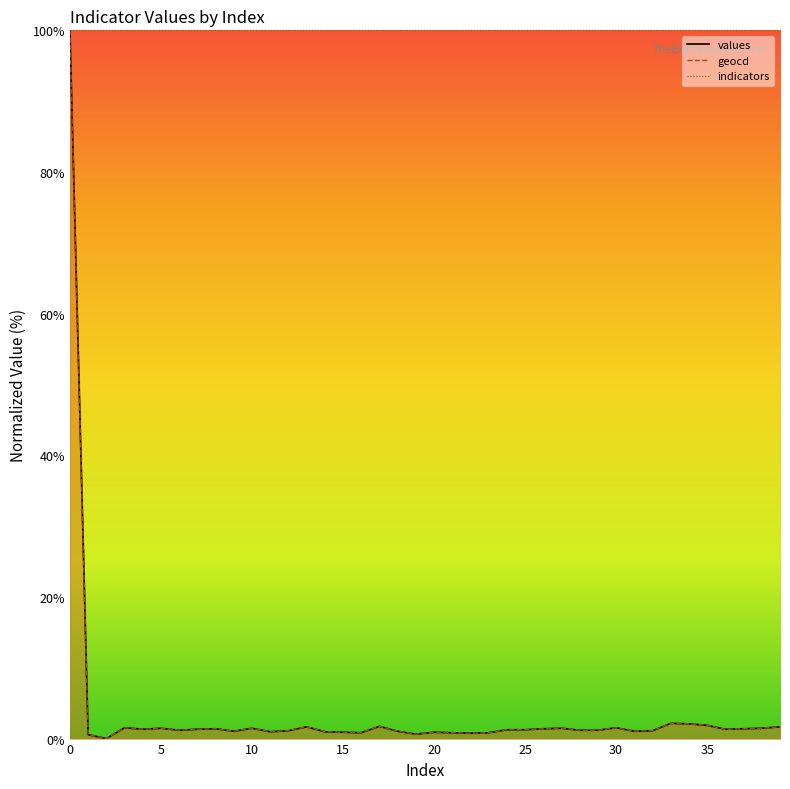

Which series changed the most between 0 and 14?

values